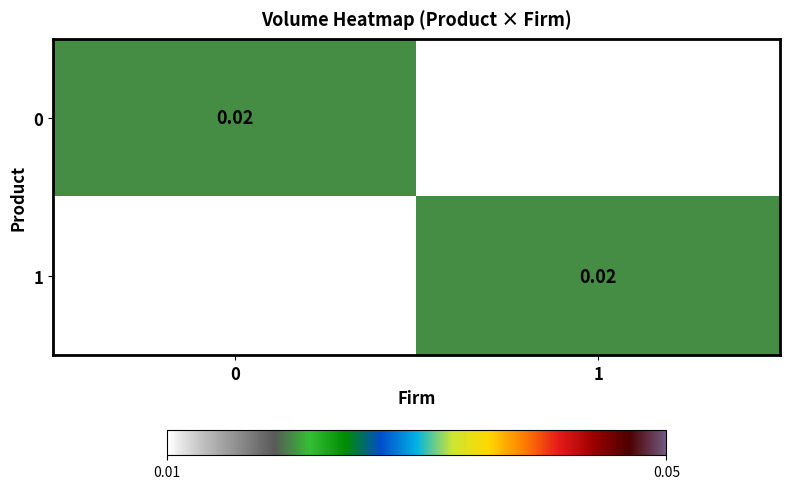

The 0 series shows 0.0 at 1. True or false?

True